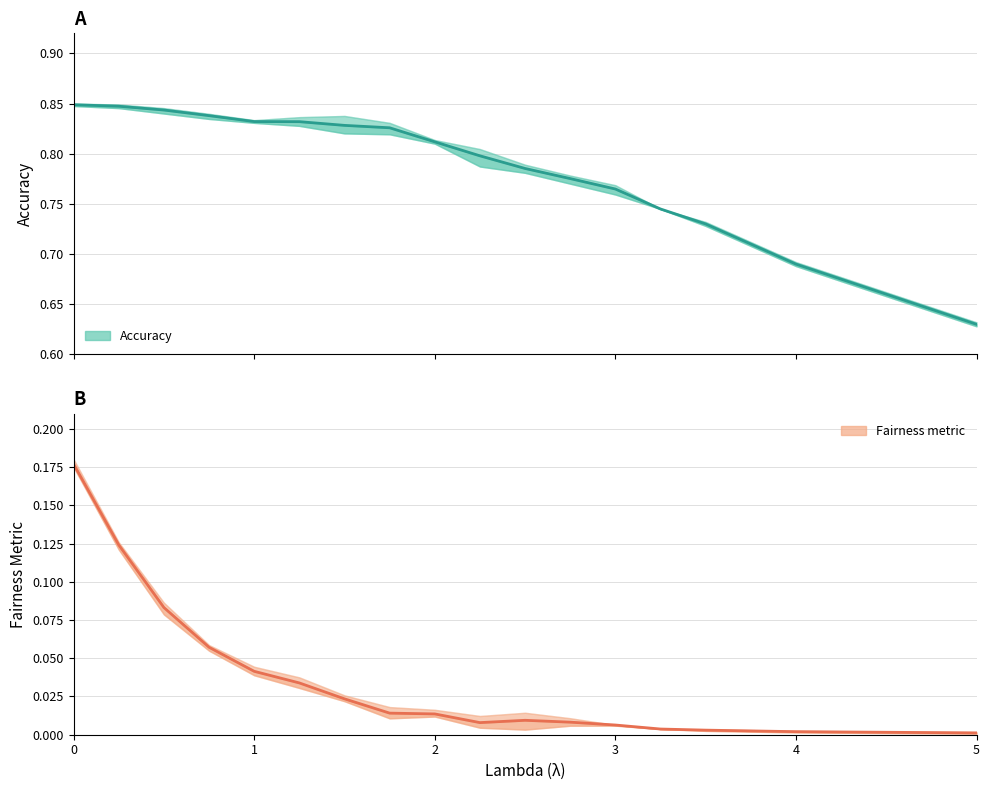

Is the value of Fairness metric (mean ± range) at 3 greater than the value of Accuracy (mean ± range) at 19?

No